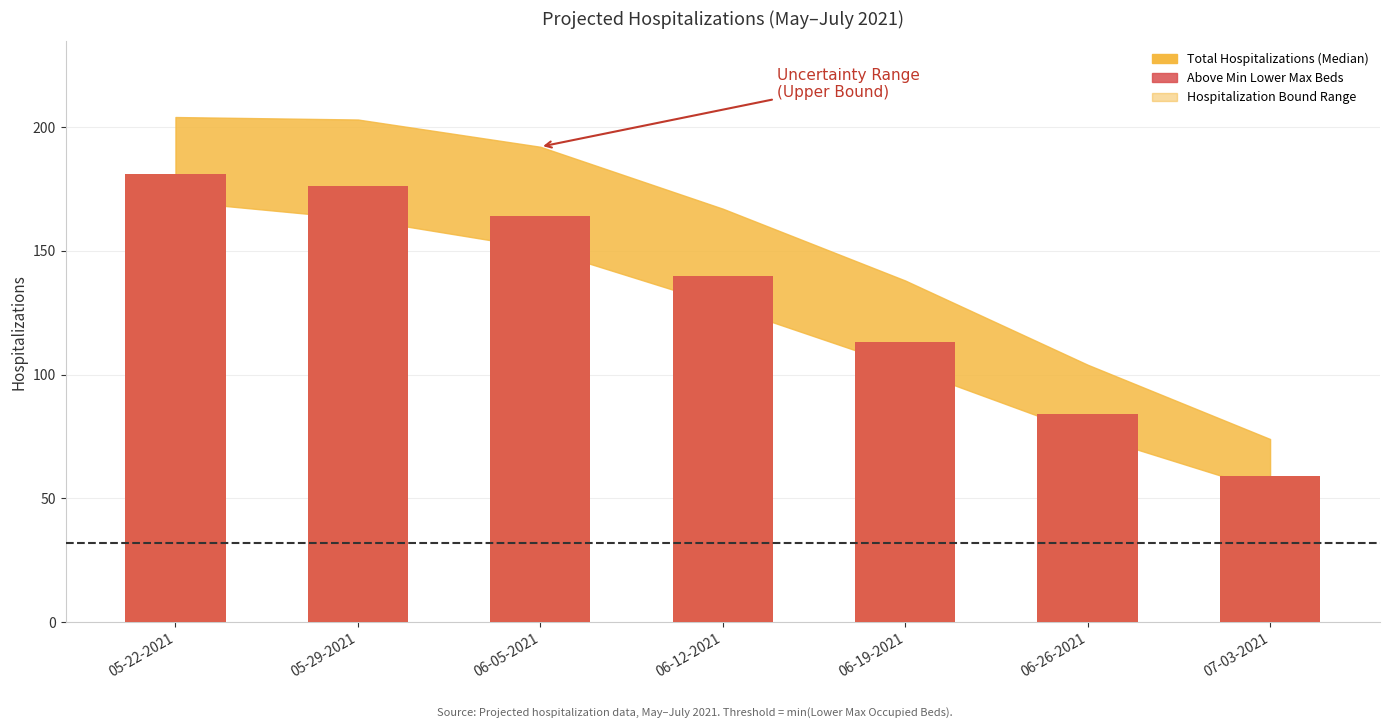

Which series changed the most between 06-05-2021 and 06-19-2021?

Total Hospitalizations (Median)